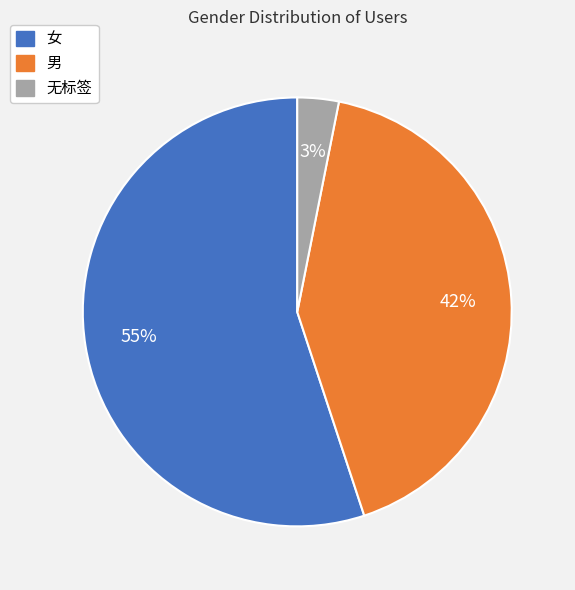

To the nearest percent, what is the combined percentage of 无标签 and 女?

58%